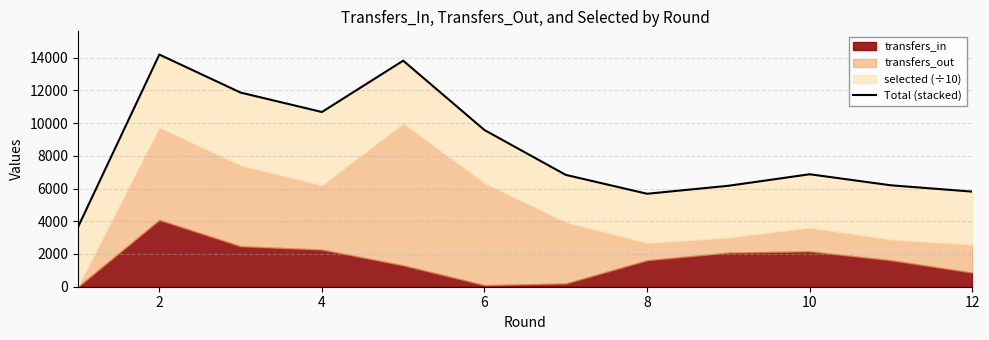

Reading right to left, what are all the values shown in this chart?

5810.4	6196.5	6871.1	6166.8	5679.7	6832.8	9570.9	13809.8	10674.7	11860.8	14184.5	3648.2